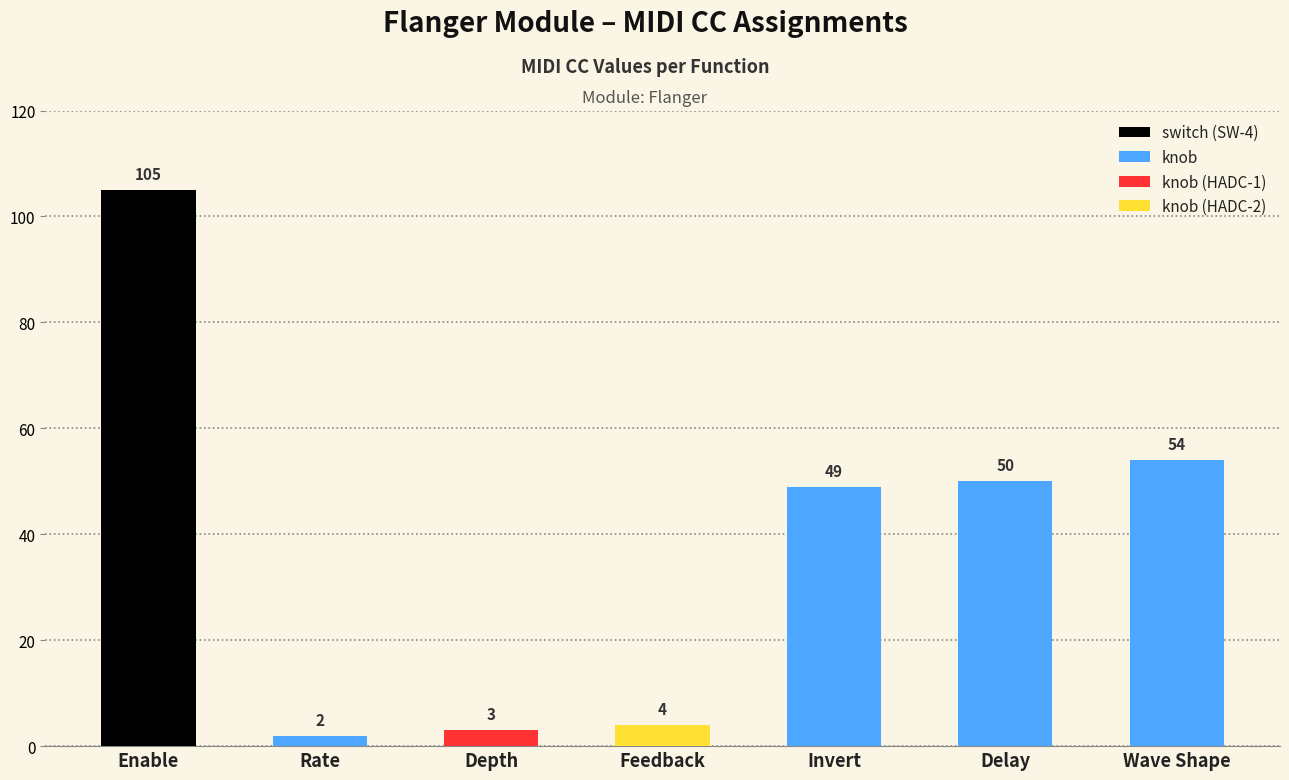

Approximately how many times larger is the value at Invert compared to Rate?

24.5